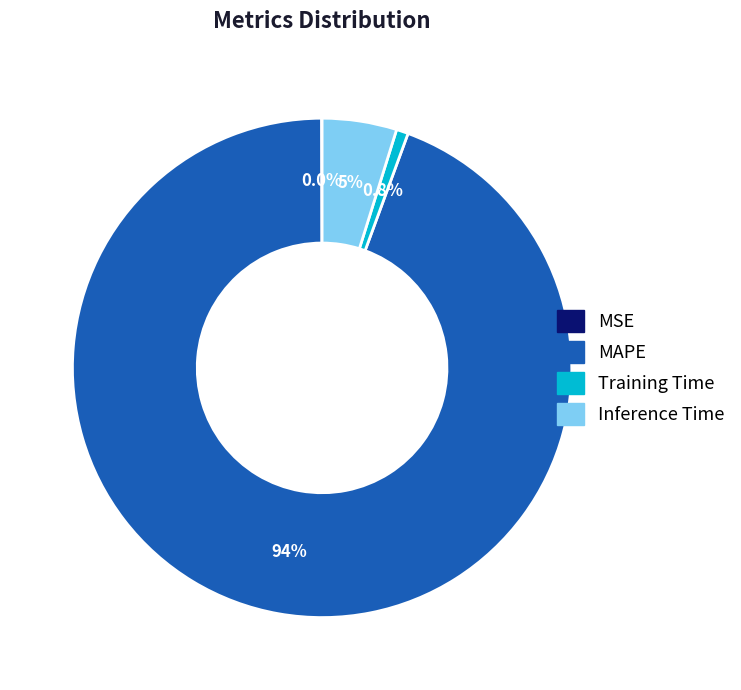

Which category has the biggest portion of the pie?

MAPE